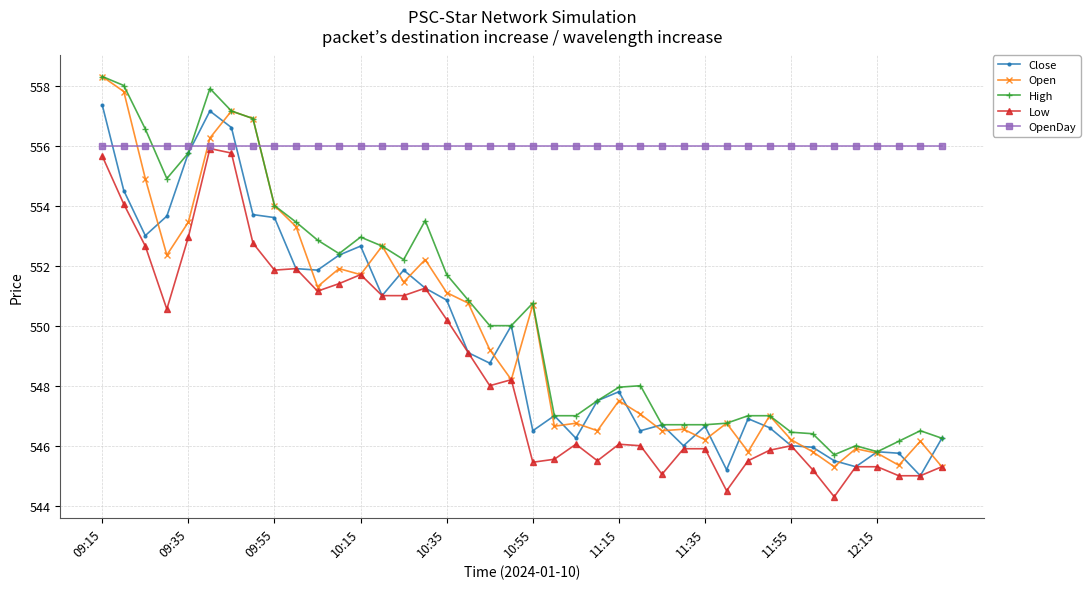

What is the value of the Low point at the 40th from the left?

545.3